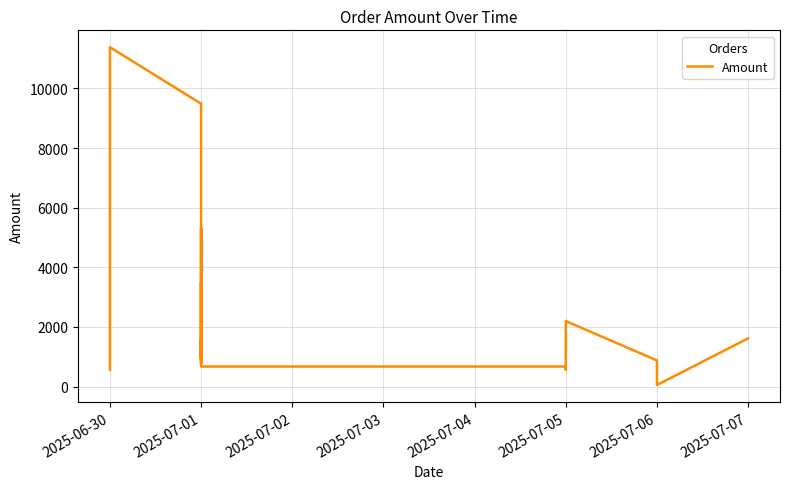

What is the minimum value shown in the chart?

51.5